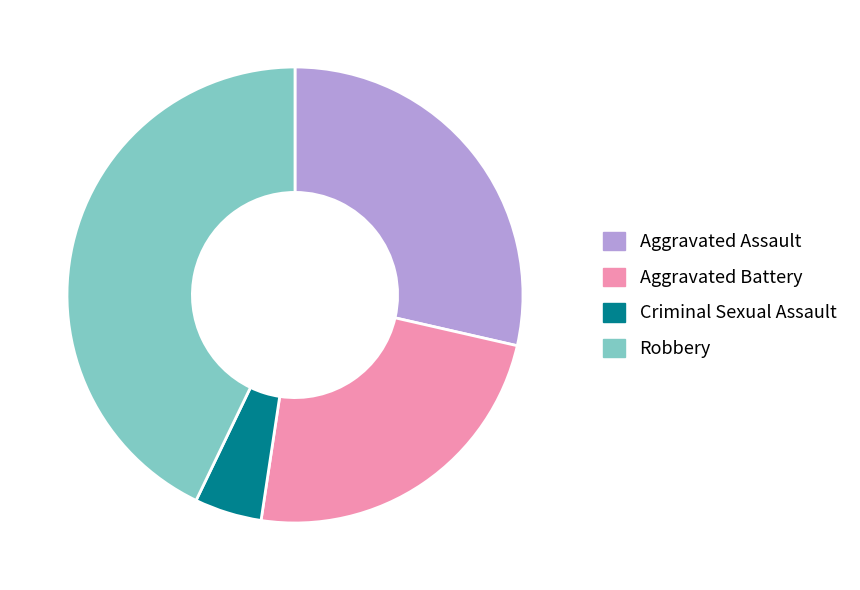

What is the ratio of the value at Aggravated Battery to the value at Aggravated Assault?

0.8